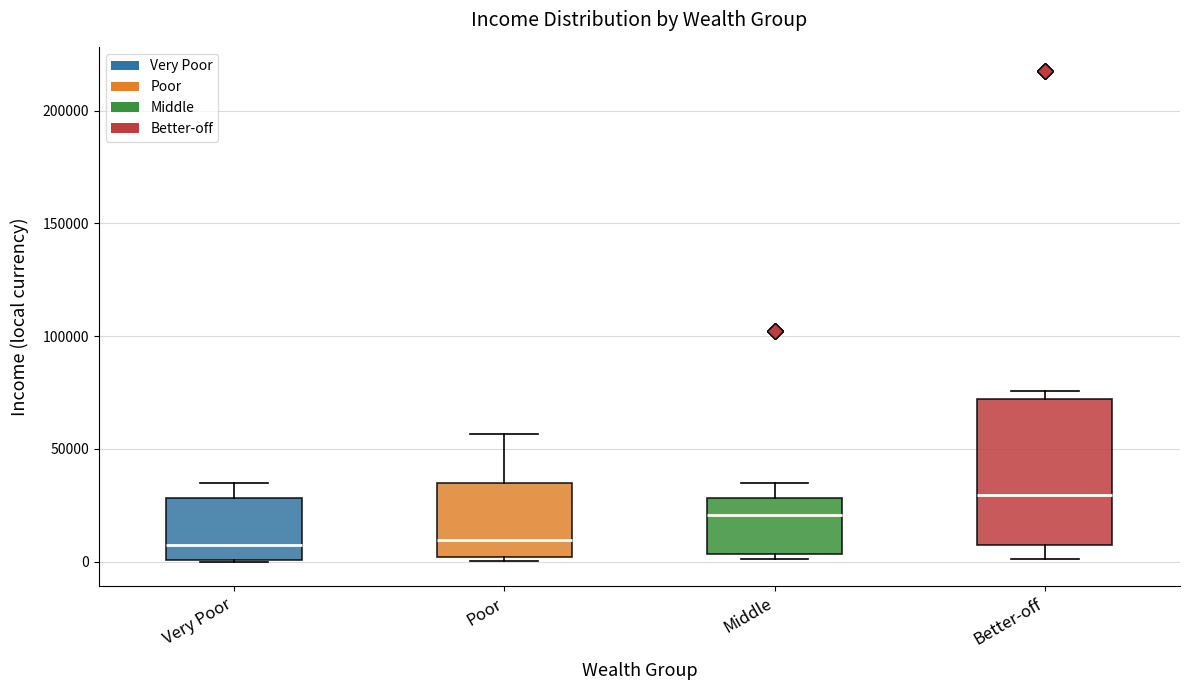

Which box is the tallest, from its lower edge to its upper edge?

Better-off